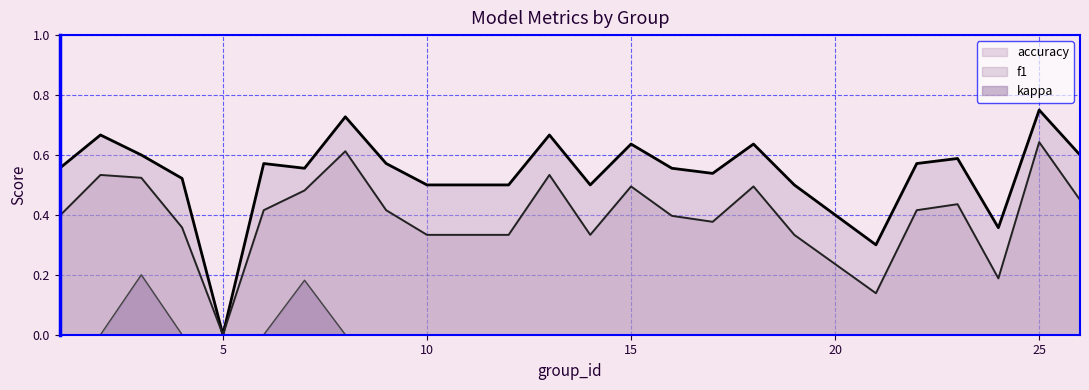

Which label corresponds to the largest value in the chart?

25